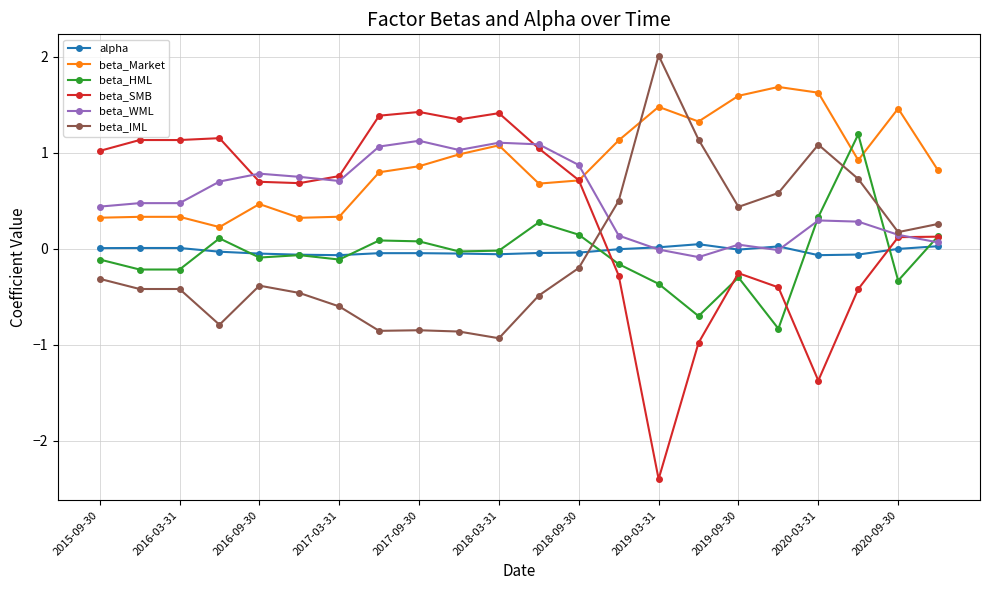

True or false: beta_WML has more than 1 interior local peaks.

True